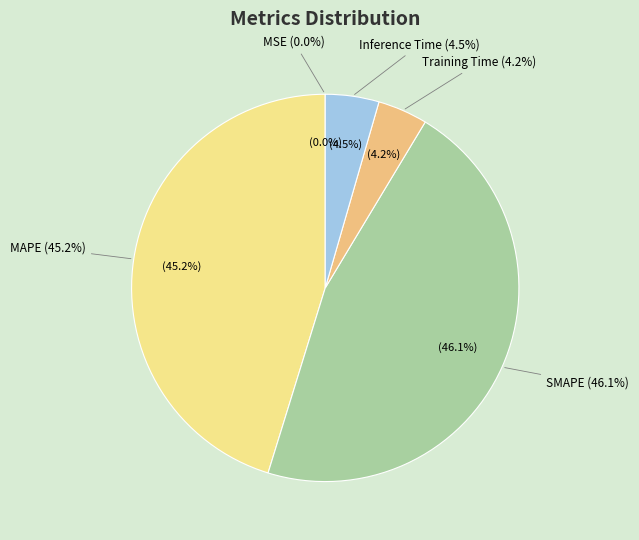

Is there any slice that represents more than half of the pie?

No